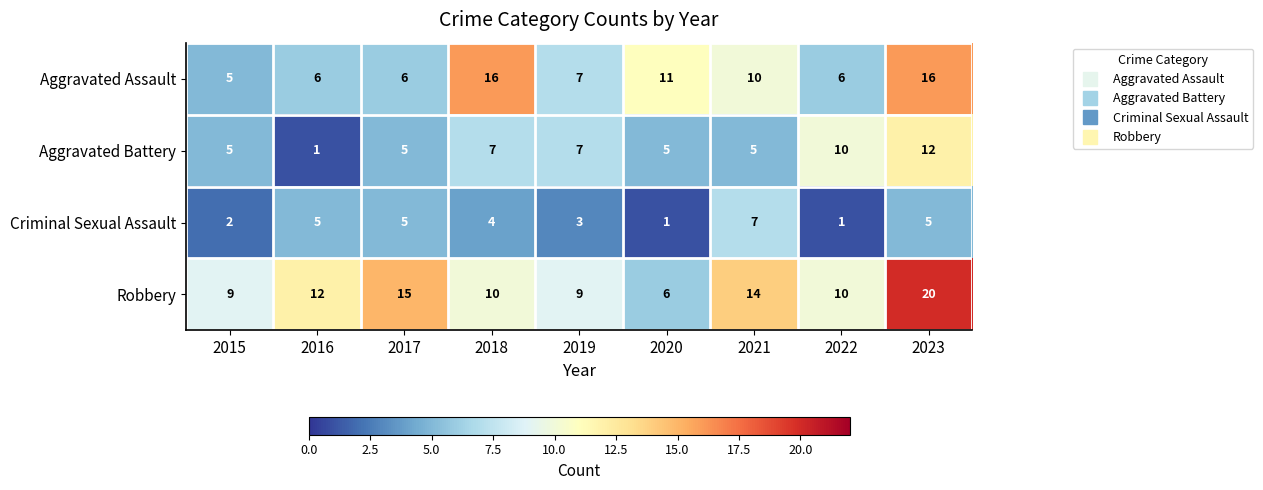

Where is Criminal Sexual Assault nearest to the value 4?

2018